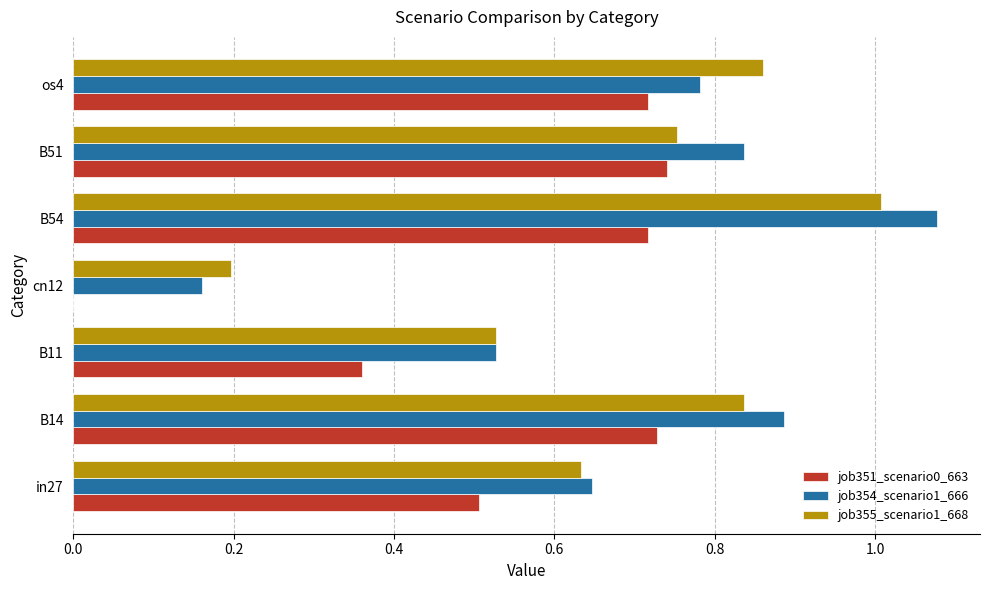

At which category is the sum across all series the highest?

B54